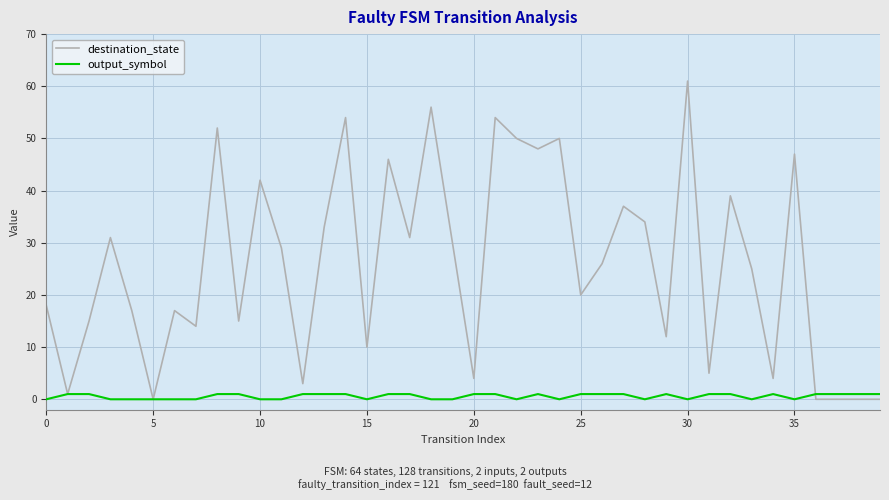

What is the maximum value shown in the chart?

61